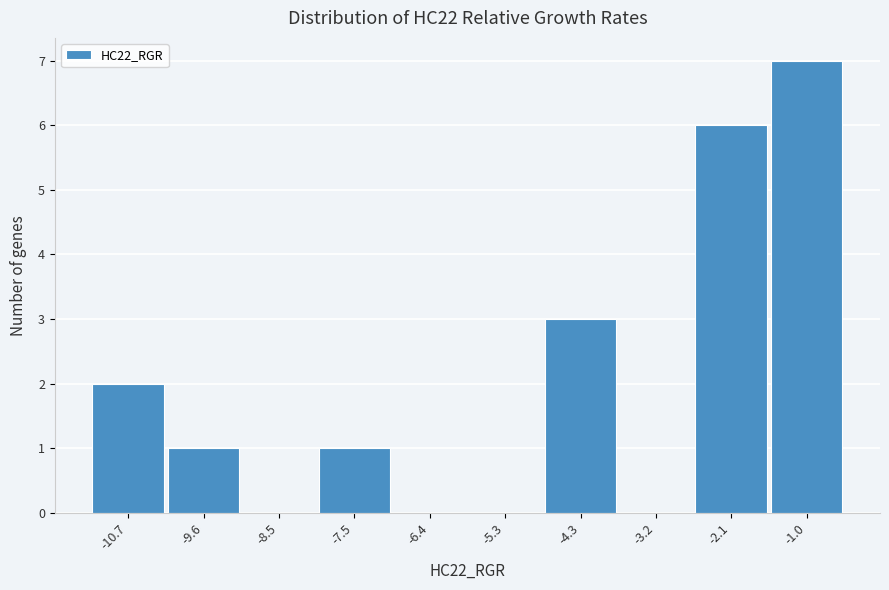

Reading left to right, list all the values displayed in this chart.

-10.7=2	-9.6=1	-8.5=0	-7.5=1	-6.4=0	-5.3=0	-4.3=3	-3.2=0	-2.1=6	-1.0=7